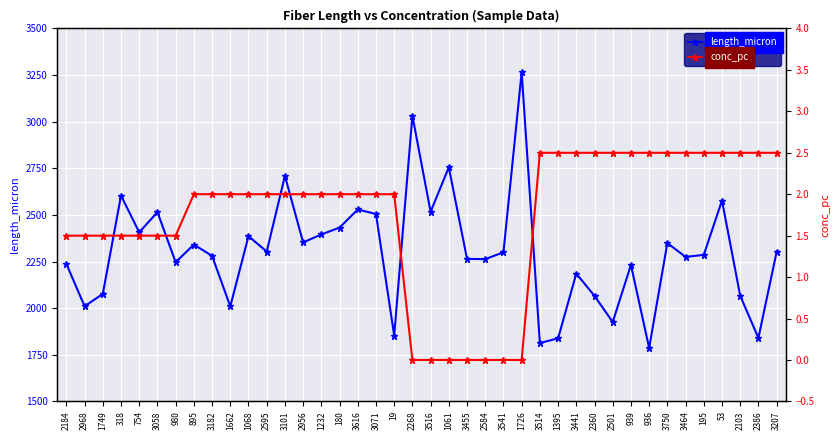

Where is the first local maximum for length_micron?

318